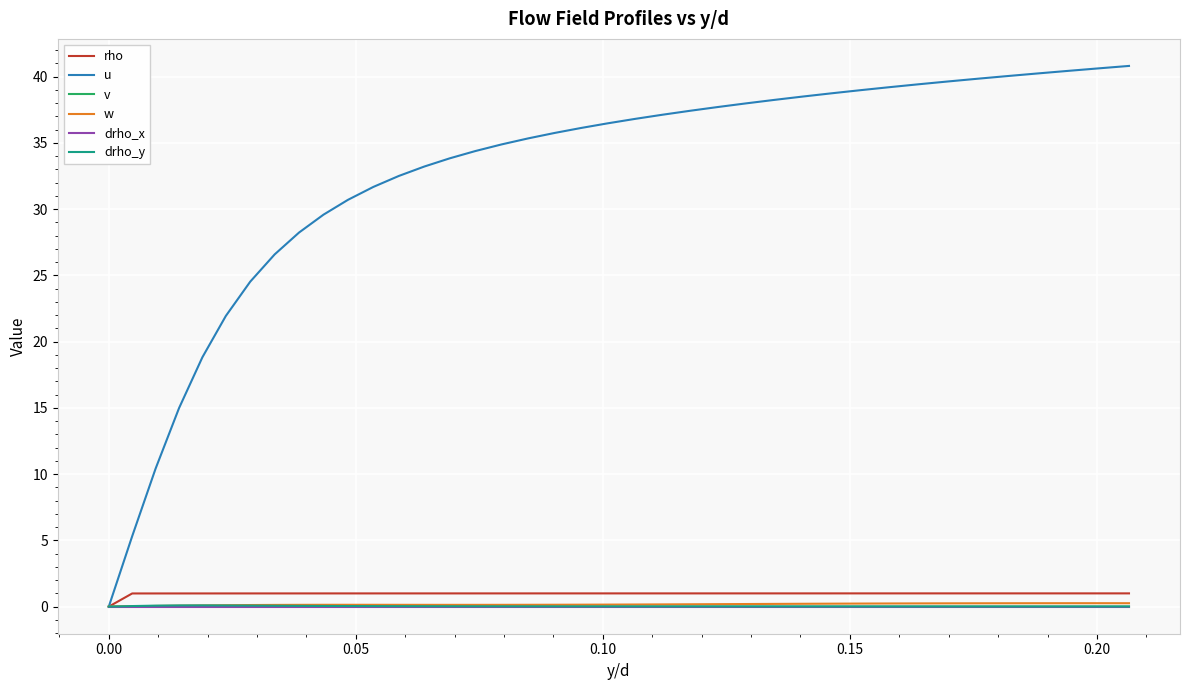

How many values in rho are above zero?

39